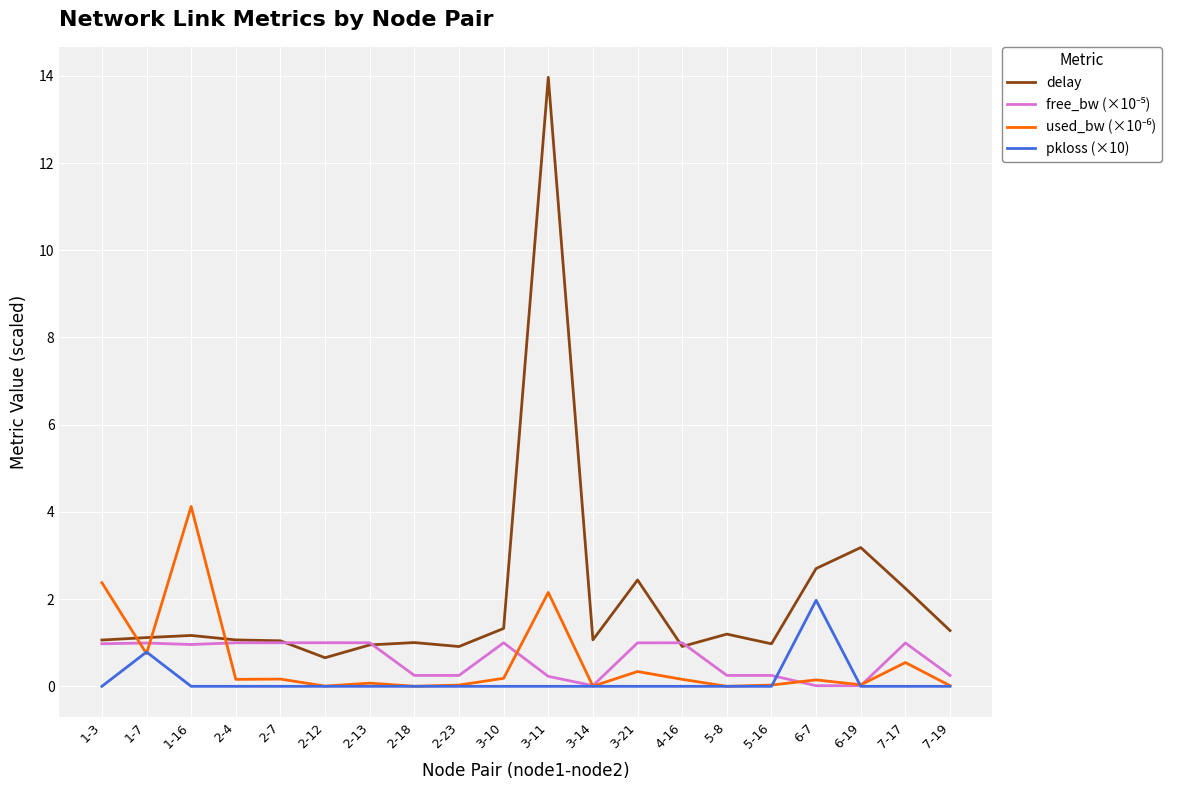

Between 3-21 and 5-16, which series saw the biggest shift?

delay